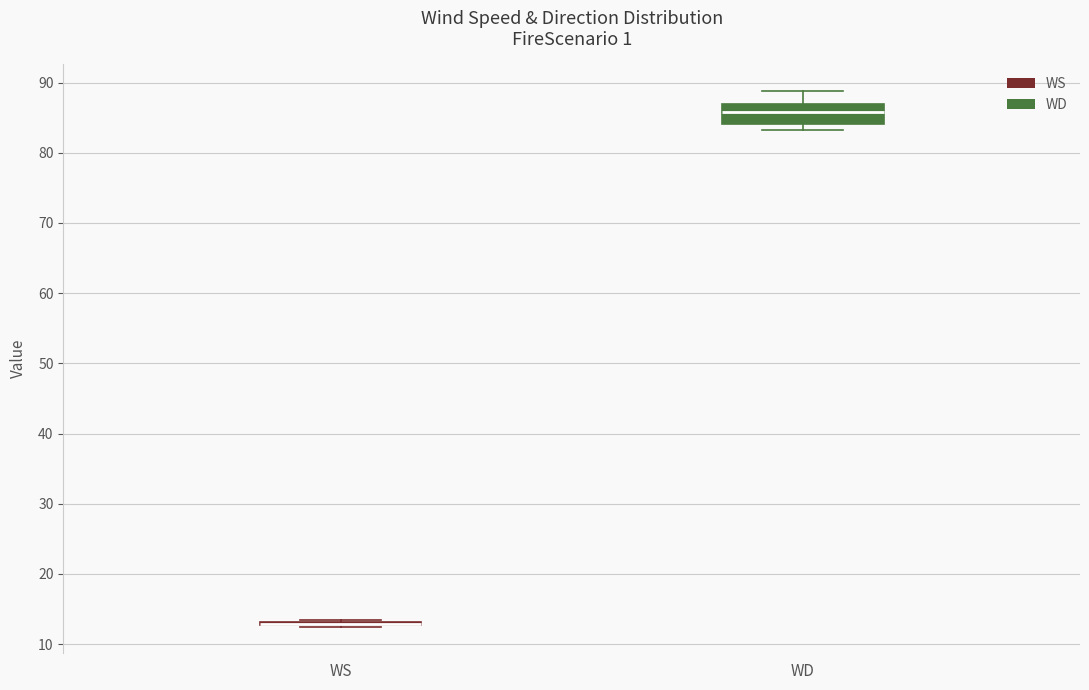

Reading left to right, read every box against the y-axis: the position of its median line, the range the box covers, and the ends of its whiskers. The values are not printed on the chart, so give them approximately, as read against the axis.

WS: box collapsed to a line at 13, whiskers 13 to 13
WD: median 86, box 84 to 87, whiskers 83 to 89